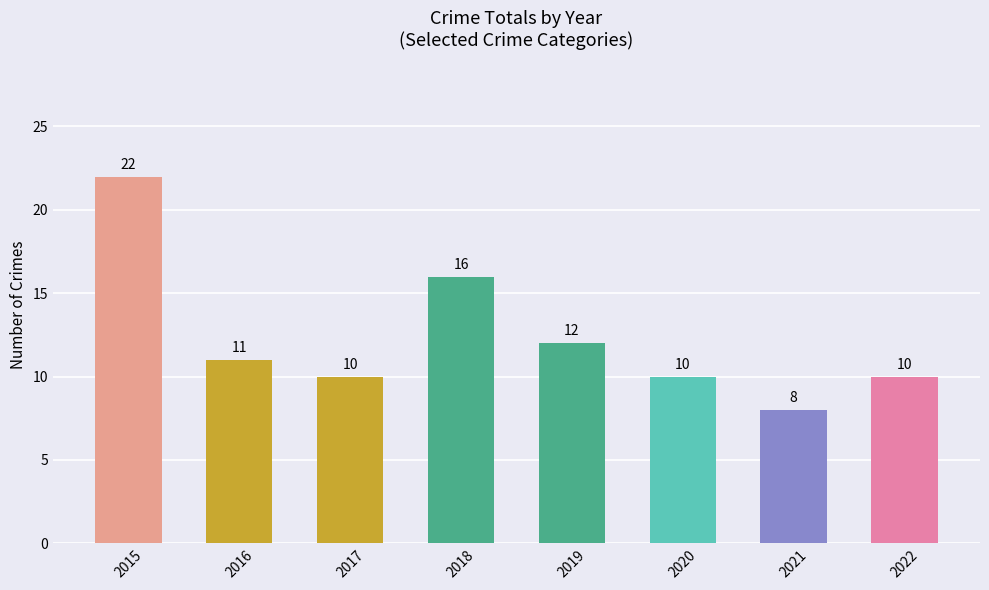

How many categories are shown in the chart?

8